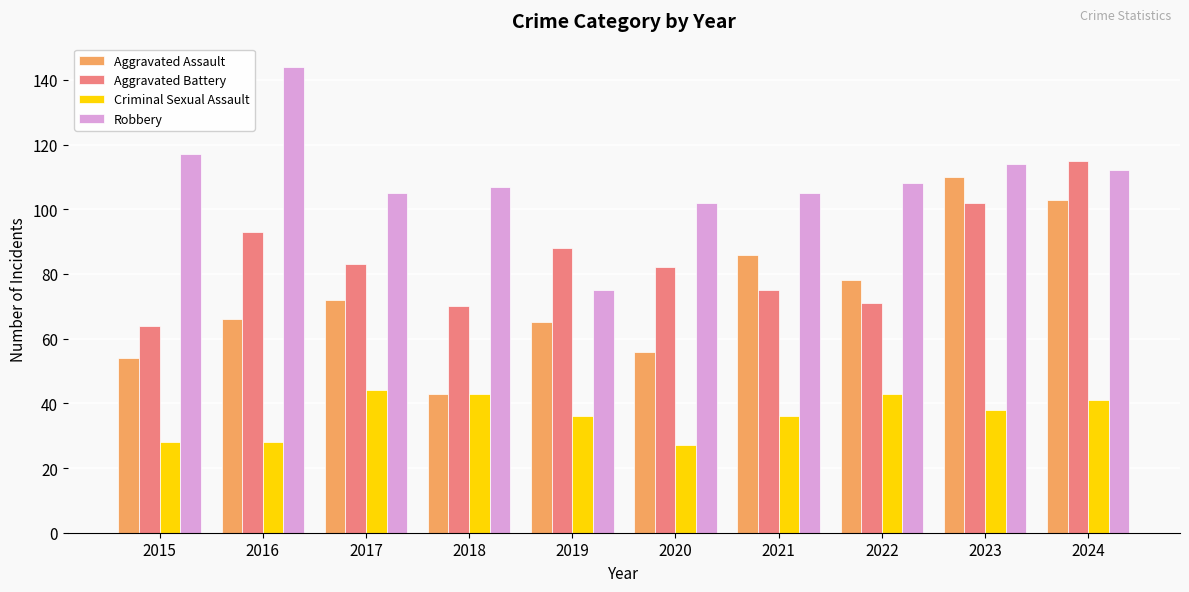

True or false: Aggravated Assault has a value of 121 at 2017.

False